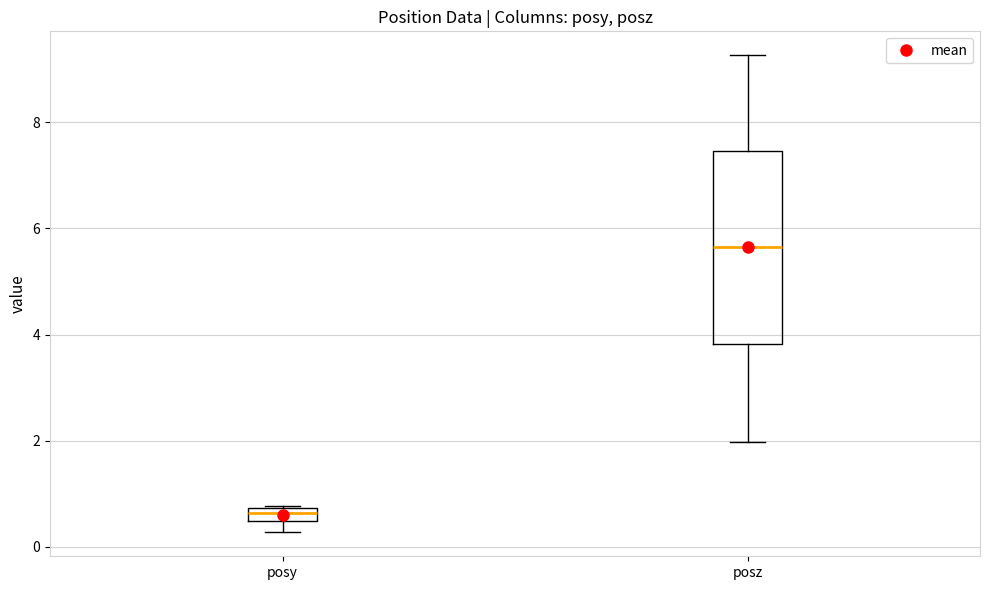

Which box is the tallest, from its lower edge to its upper edge?

posz